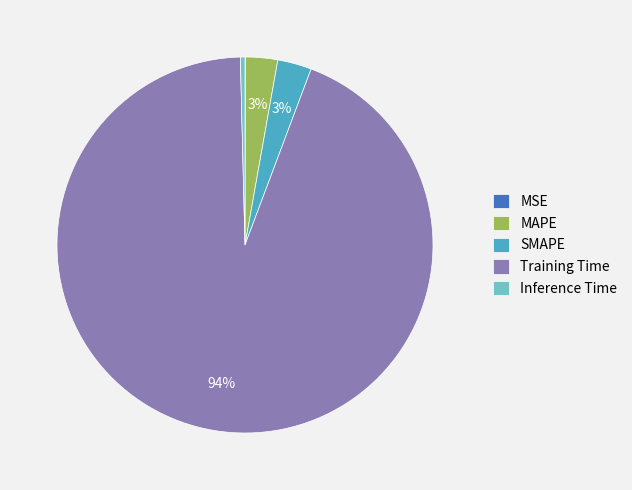

Which has a higher value, SMAPE or Training Time?

Training Time